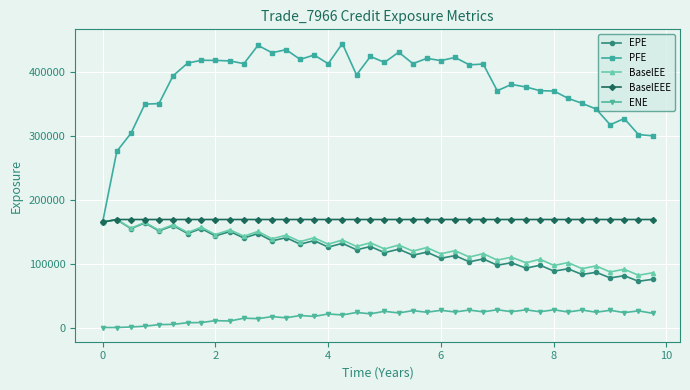

What is the highest value of the BaselEE series?

168966.0